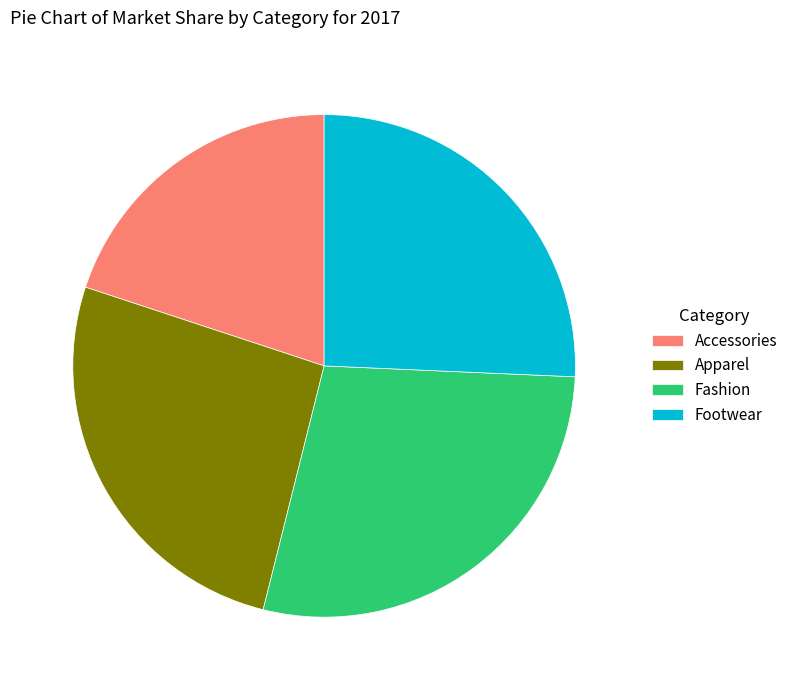

Does Fashion account for over 50% of the chart?

No